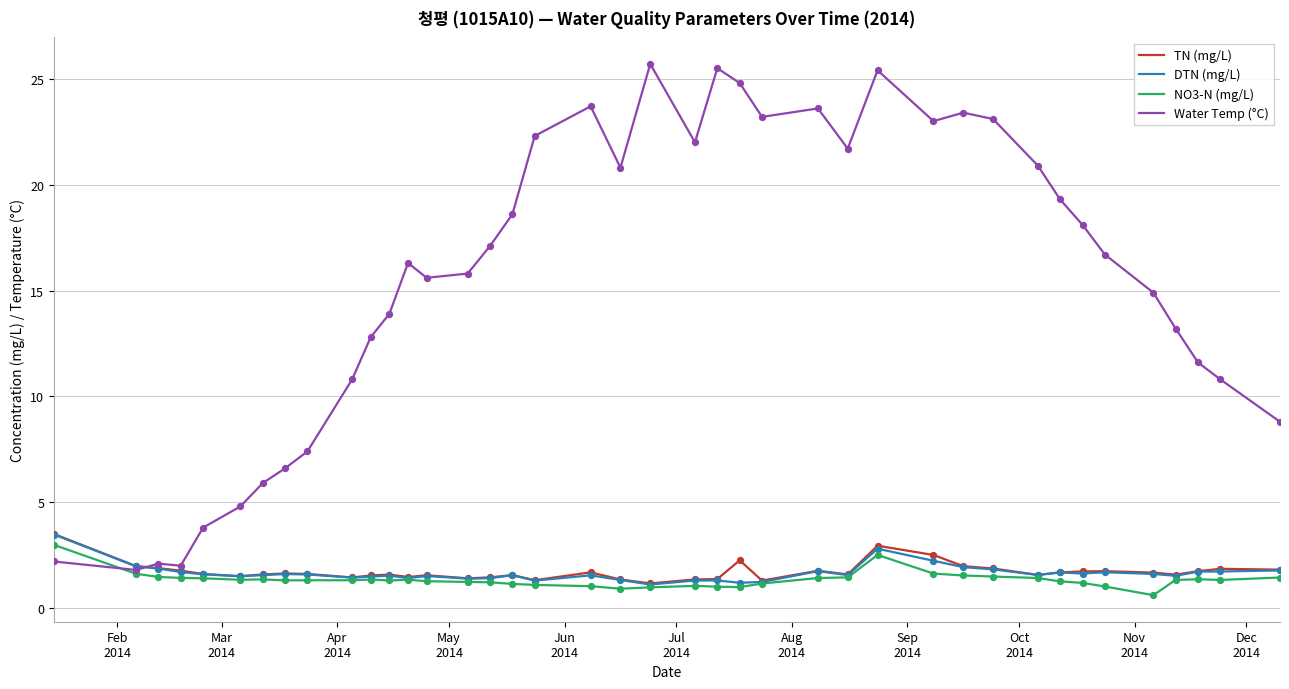

Which series has the largest total across all categories?

Water Temp (°C)